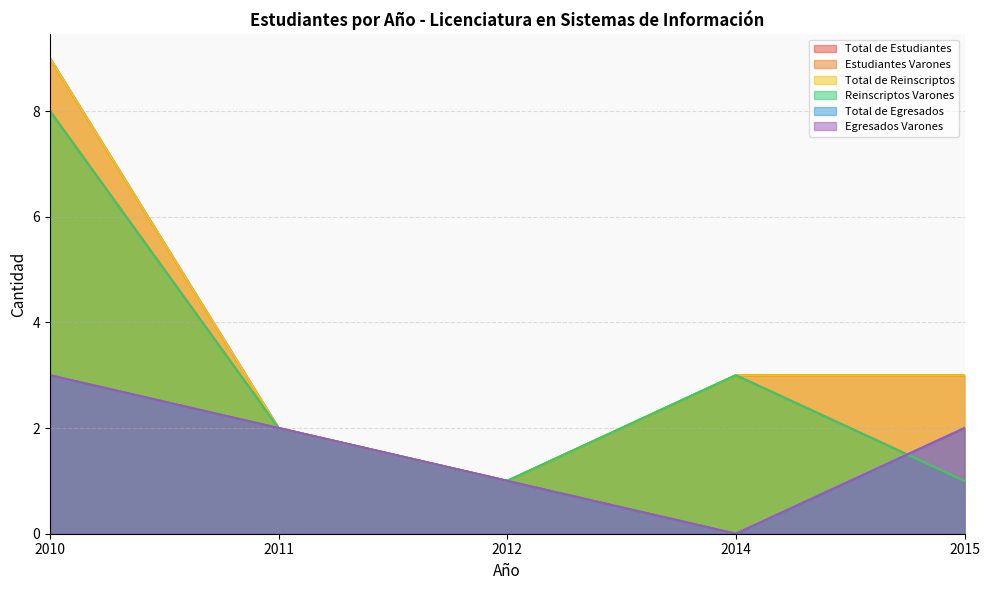

What is the value of the Estudiantes Varones point at the 4th from the left?

3